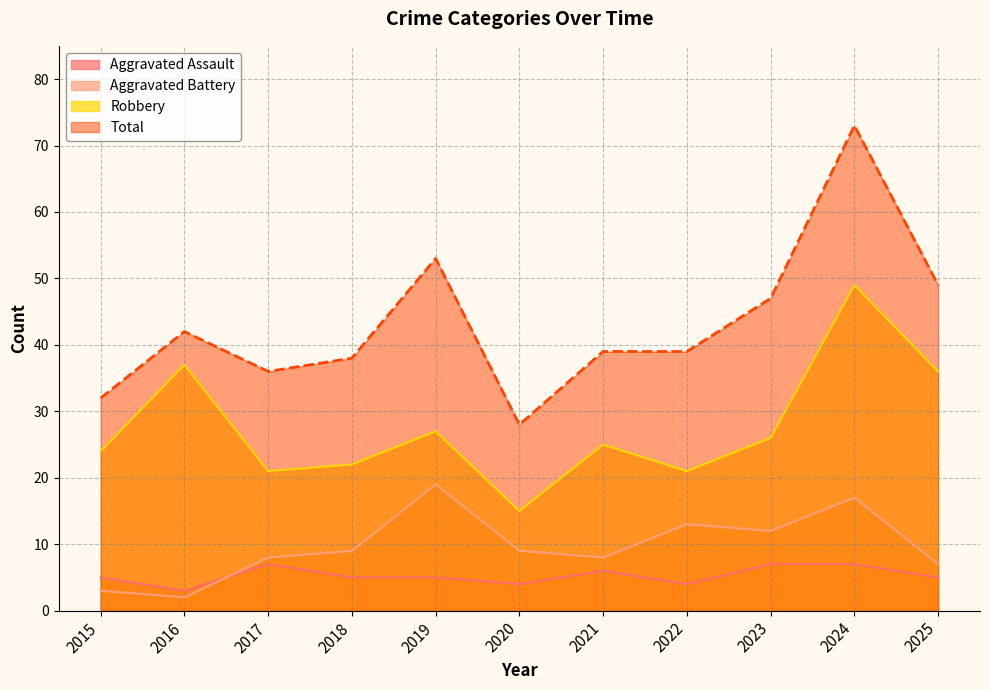

Rank the series by their maximum value, from lowest to highest.

Aggravated Assault, Aggravated Battery, Robbery, Total